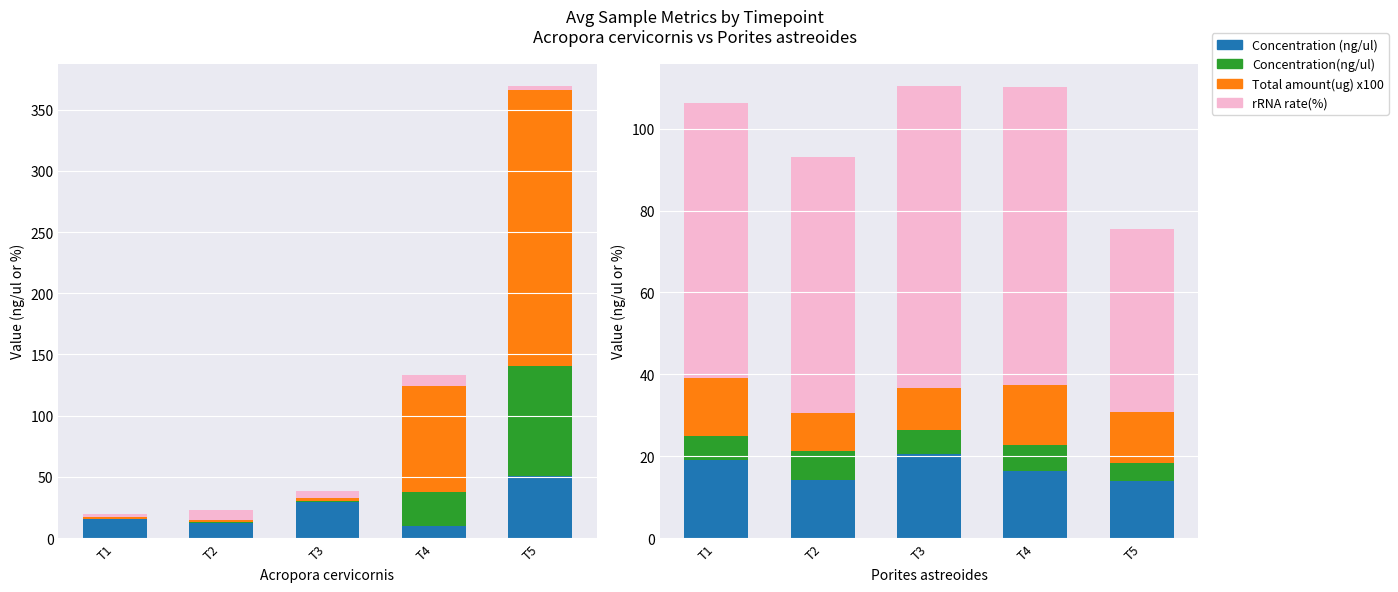

How many data points does each series have?

5